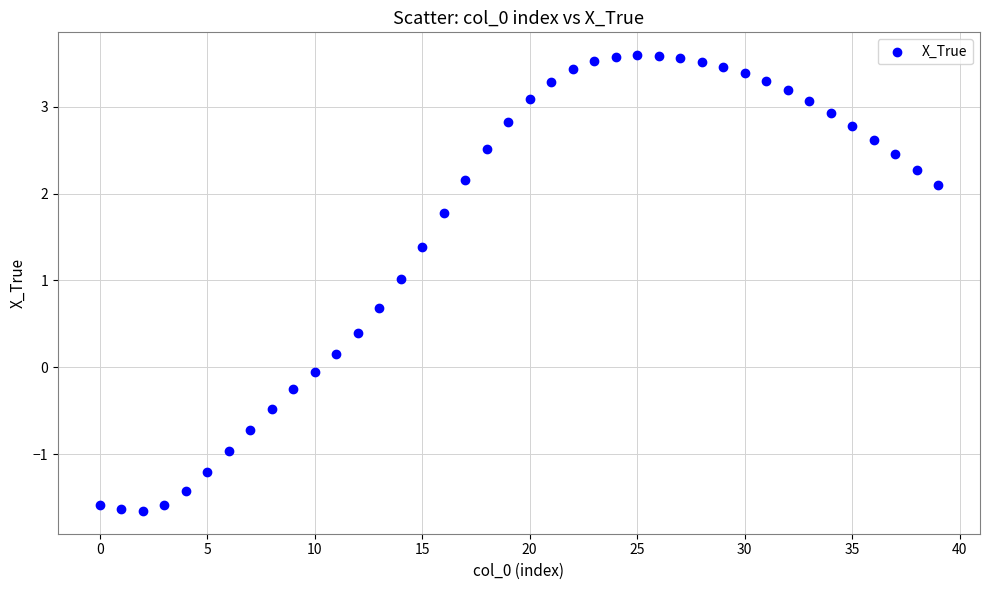

What is the range of Y values (max minus min)?

5.2